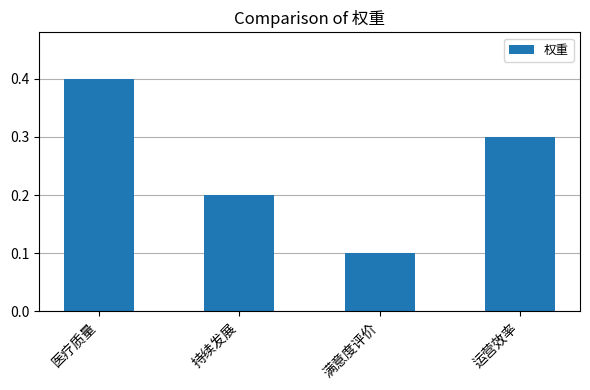

Rank the categories by value from highest to lowest.

医疗质量, 运营效率, 持续发展, 满意度评价